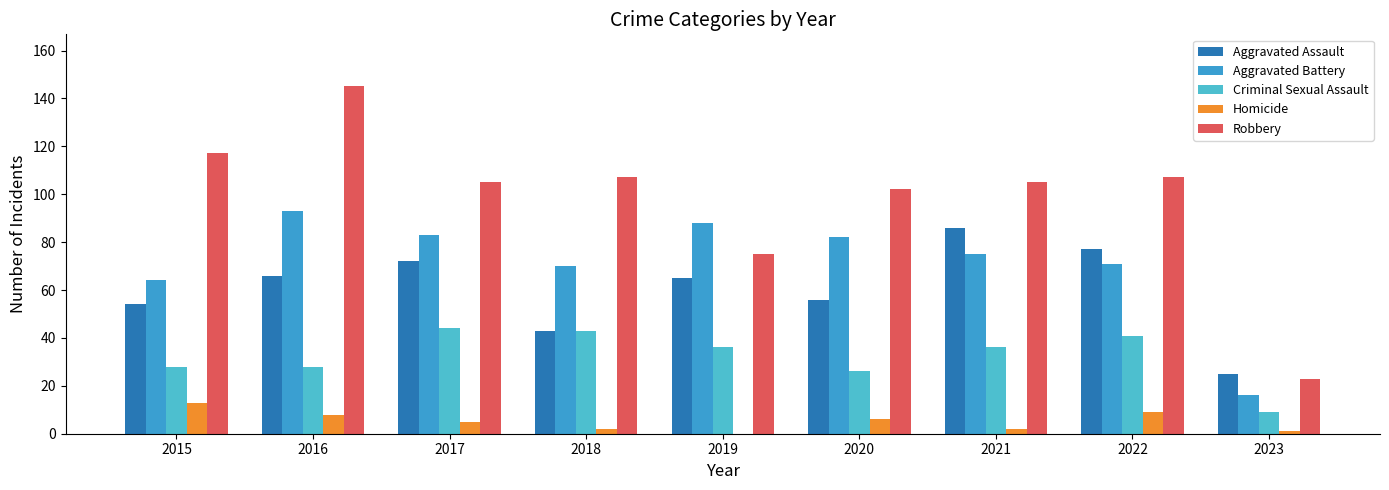

At which label is Aggravated Battery closest to 54?

2015